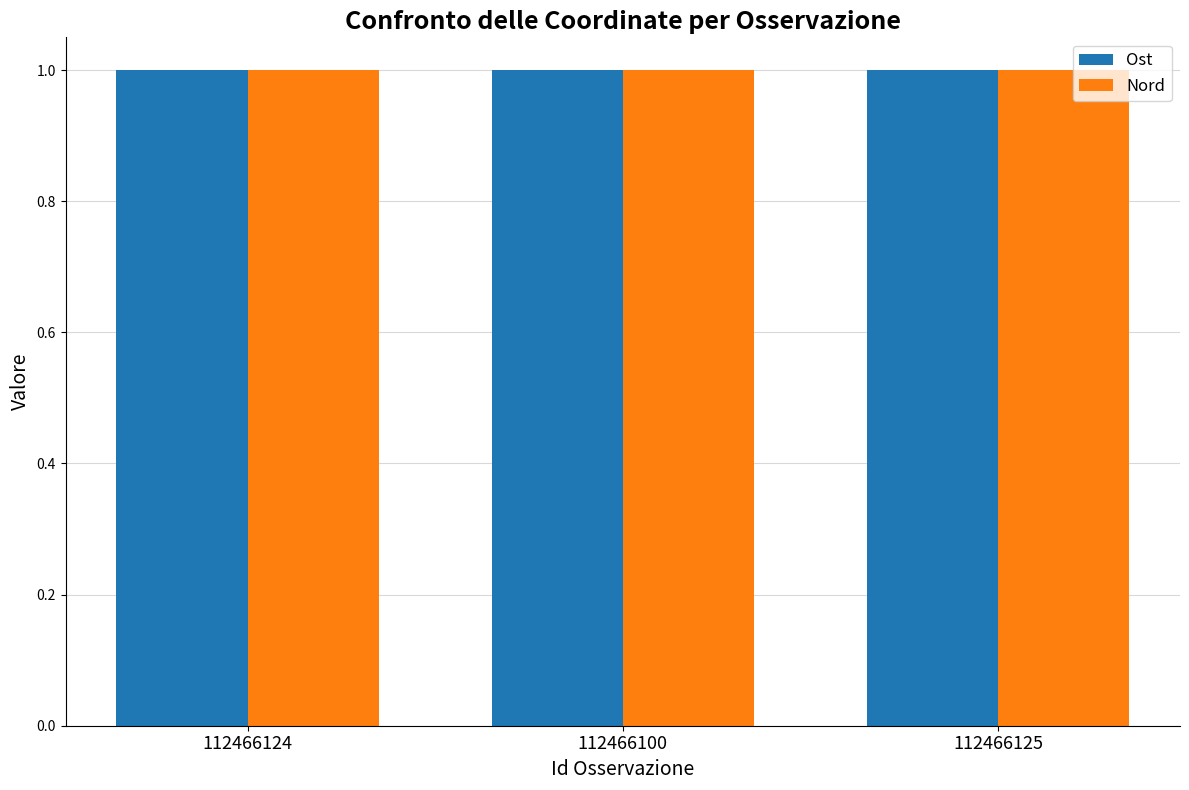

What is the total value across all series at 112466124?

2.0